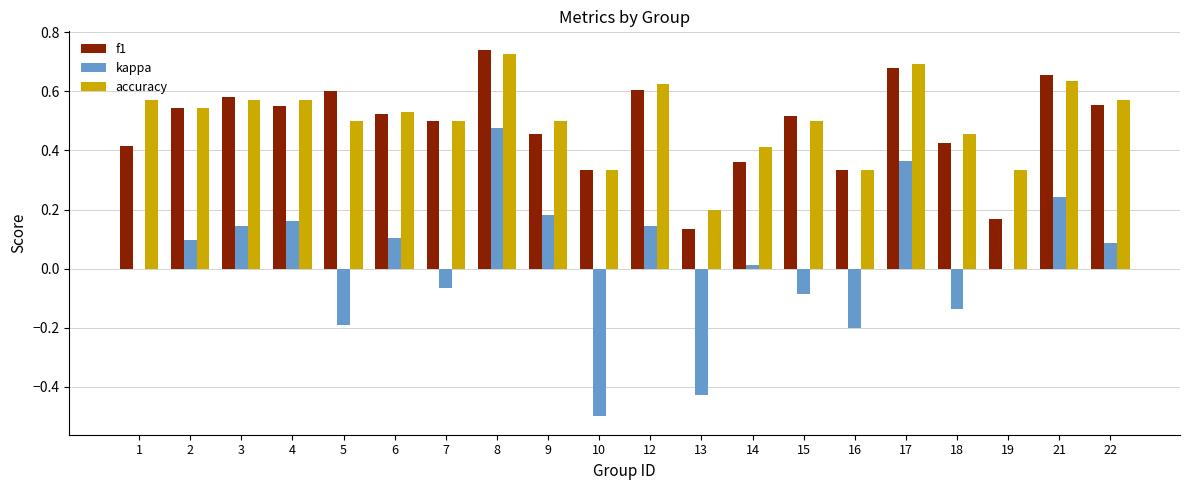

What is the sum of the f1 values at 17 and 22?

1.2